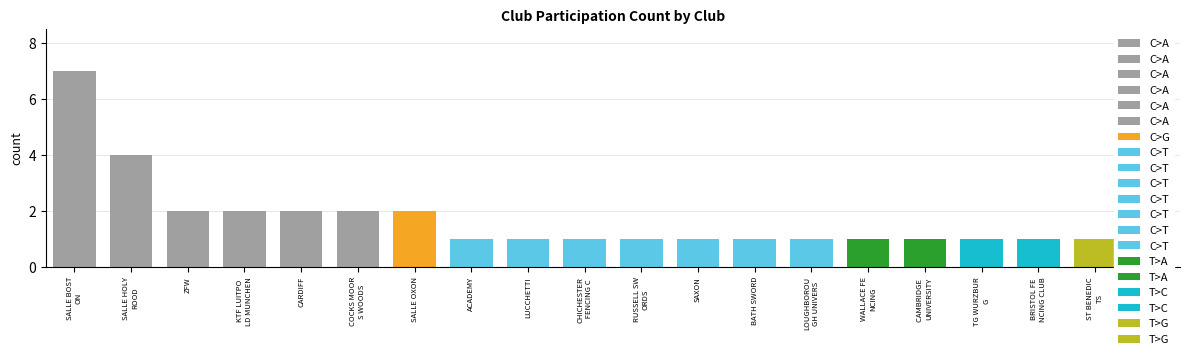

Reading left to right, transcribe all the data shown in this chart.

7	4	2	2	2	2	2	1	1	1	1	1	1	1	1	1	1	1	1	1